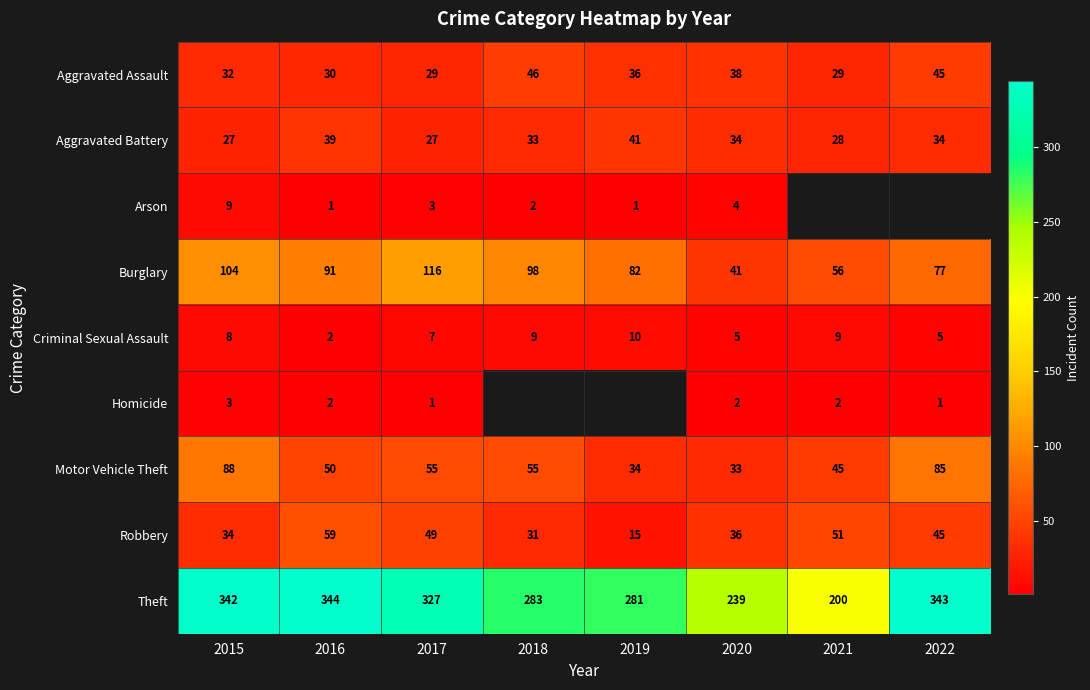

How many data points does each series have?

8